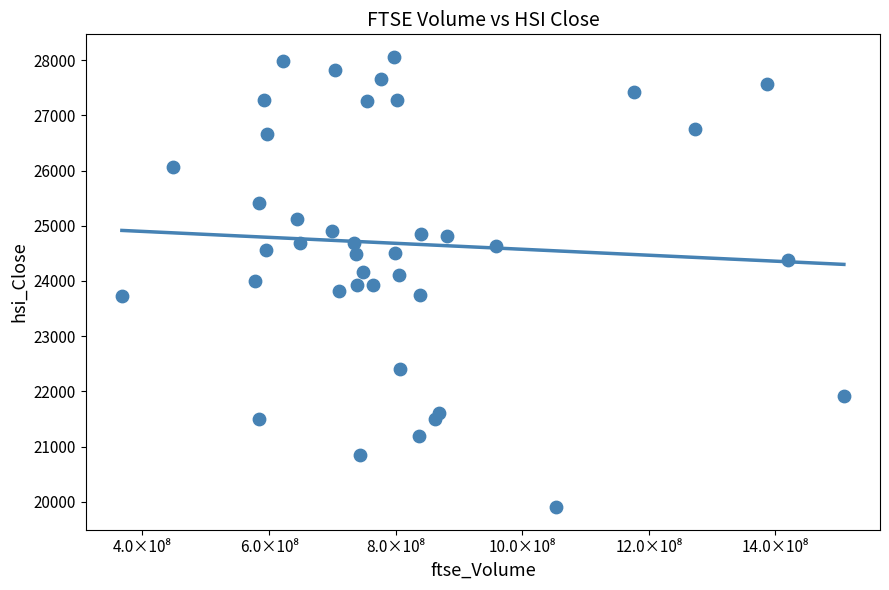

What is the range of Y values (max minus min)?

8160.0